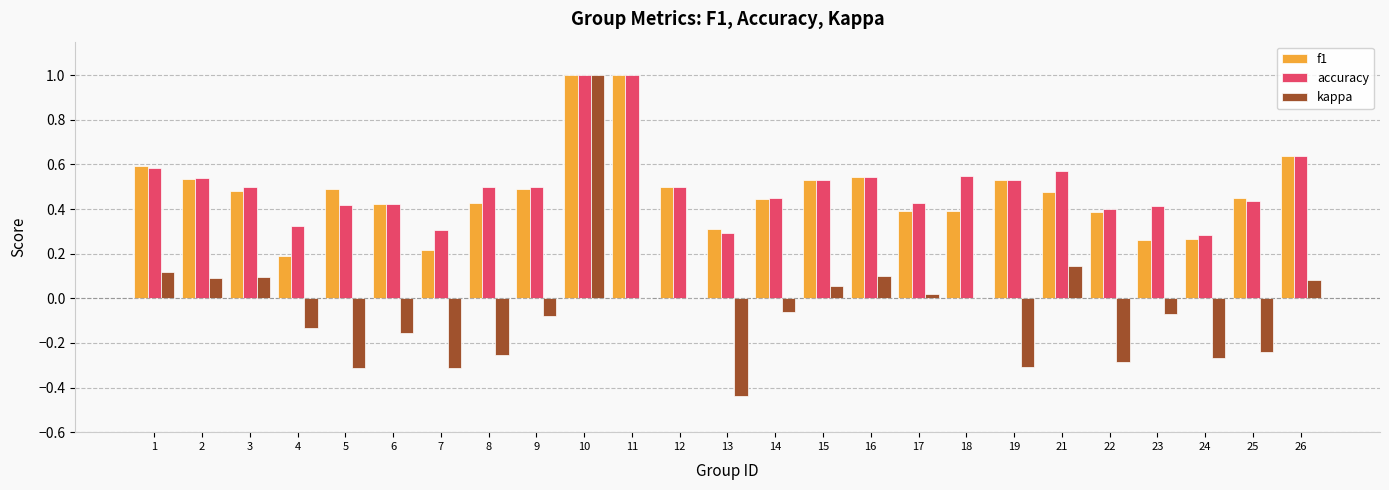

Is it true that f1 equals 0.5 at 21?

True